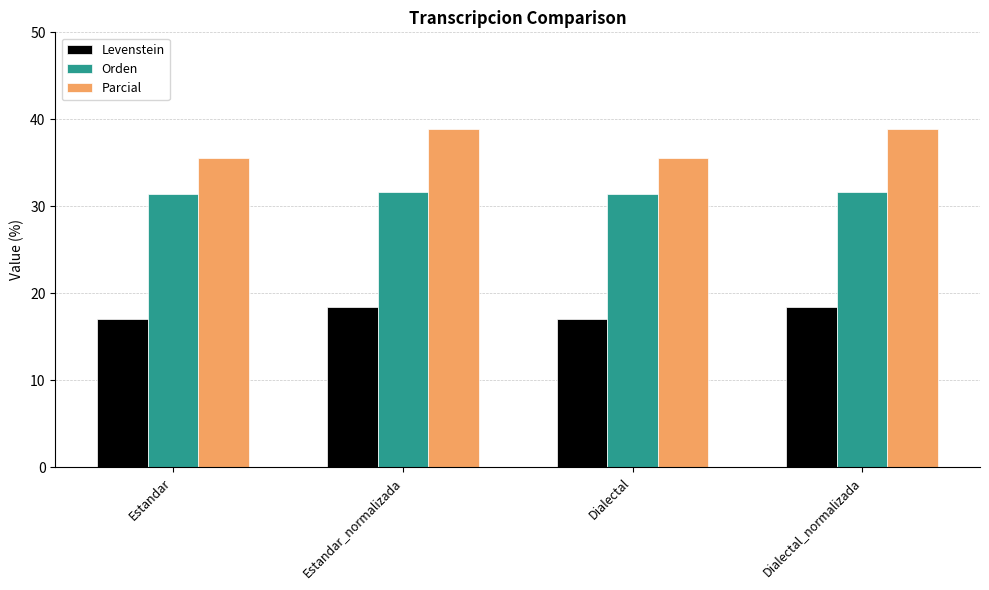

Reading left to right, transcribe all the data shown in this chart.

Levenstein: 17.1	18.5	17.1	18.5
Orden: 31.4	31.7	31.4	31.7
Parcial: 35.6	38.9	35.6	38.9